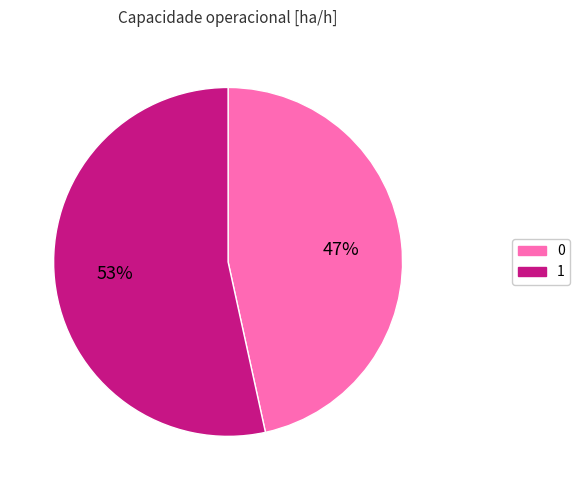

To the nearest percent, what is the combined percentage of 1 and 0?

100%